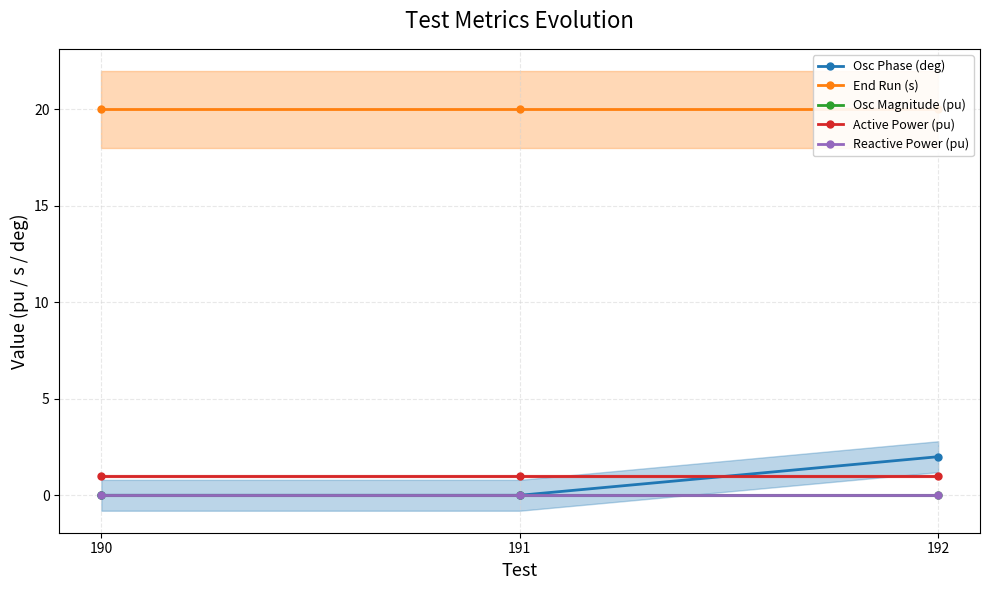

Which category has the lowest value across all series?

190